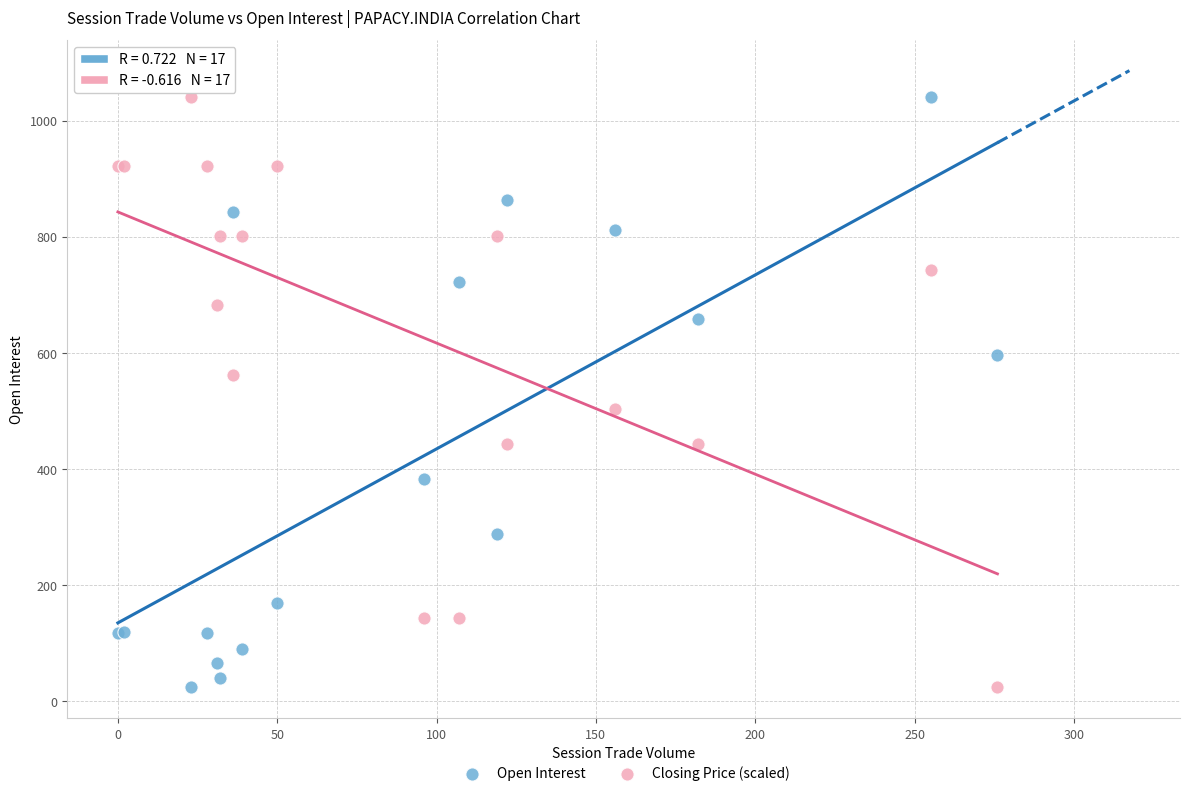

What is the X range (max minus min) for the scatter plot?

276.0